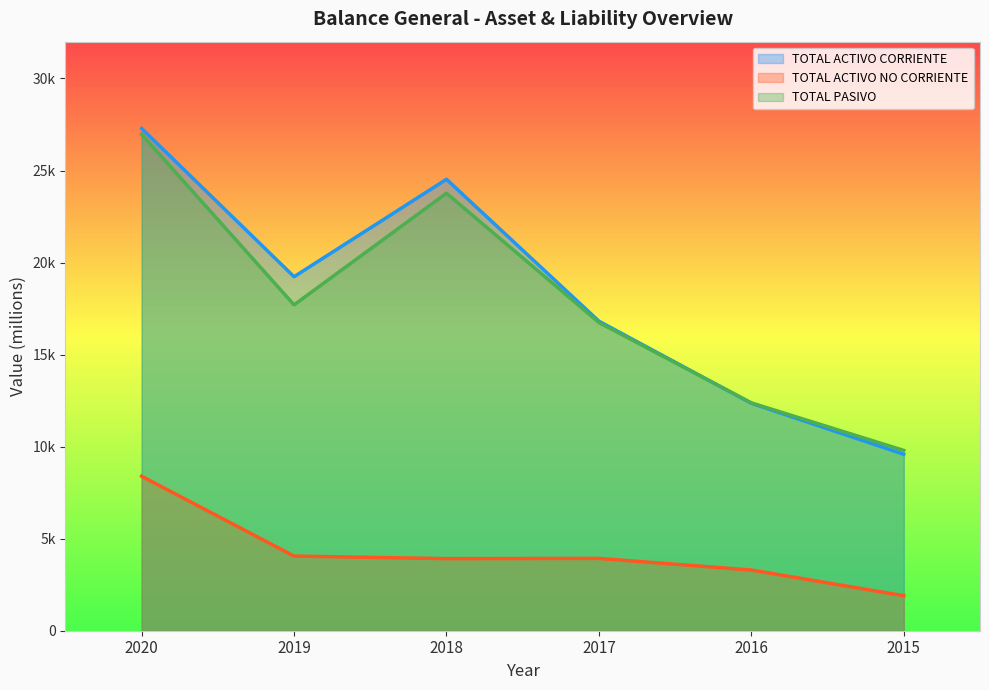

Where is the first local minimum for TOTAL PASIVO?

2019